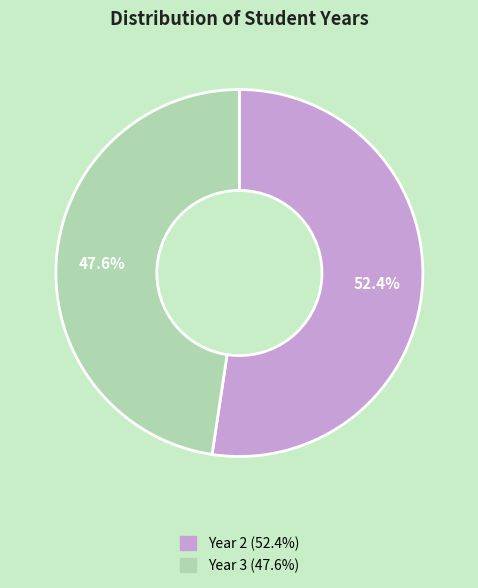

To the nearest percent, what is the average slice percentage?

50%